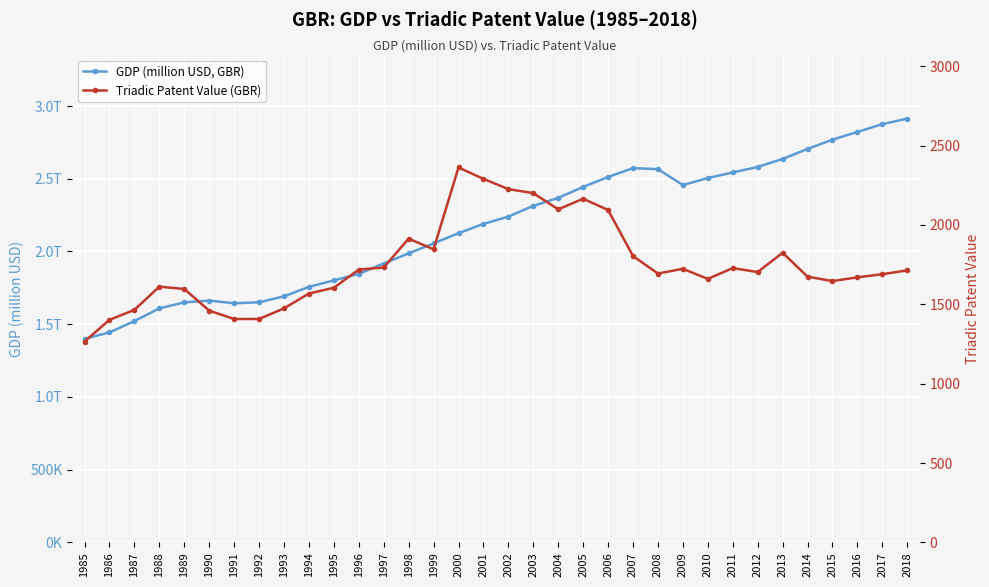

Reading left to right, list all the values displayed in this chart.

GDP (million USD, GBR): 1985=1399587.9	1986=1443679.7	1987=1521533.6	1988=1608754.1	1989=1650221.4	1990=1662330.0	1991=1643992.5	1992=1650586.3	1993=1691683.1	1994=1756745.4	1995=1801220.4	1996=1846098.4	1997=1917262.3	1998=1987143.7	1999=2055267.4	2000=2125916.7	2001=2189149.2	2002=2240032.7	2003=2313648.6	2004=2368573.5	2005=2443887.7	2006=2512031.2	2007=2573087.5	2008=2565853.2	2009=2456860.3	2010=2504757.3	2011=2543334.3	2012=2580948.3	2013=2636167.3	2014=2704904.7	2015=2768619.4	2016=2821725.8	2017=2875115.0	2018=2913662.3
Triadic Patent Value (GBR): 1985=1265.4	1986=1402.2	1987=1465.0	1988=1611.1	1989=1596.4	1990=1460.1	1991=1407.3	1992=1407.5	1993=1474.3	1994=1568.0	1995=1604.1	1996=1718.8	1997=1732.1	1998=1913.4	1999=1846.7	2000=2362.0	2001=2290.2	2002=2225.6	2003=2200.3	2004=2098.2	2005=2165.2	2006=2094.1	2007=1803.9	2008=1694.0	2009=1723.3	2010=1660.2	2011=1728.1	2012=1703.2	2013=1825.0	2014=1674.0	2015=1646.4	2016=1669.9	2017=1689.8	2018=1713.7